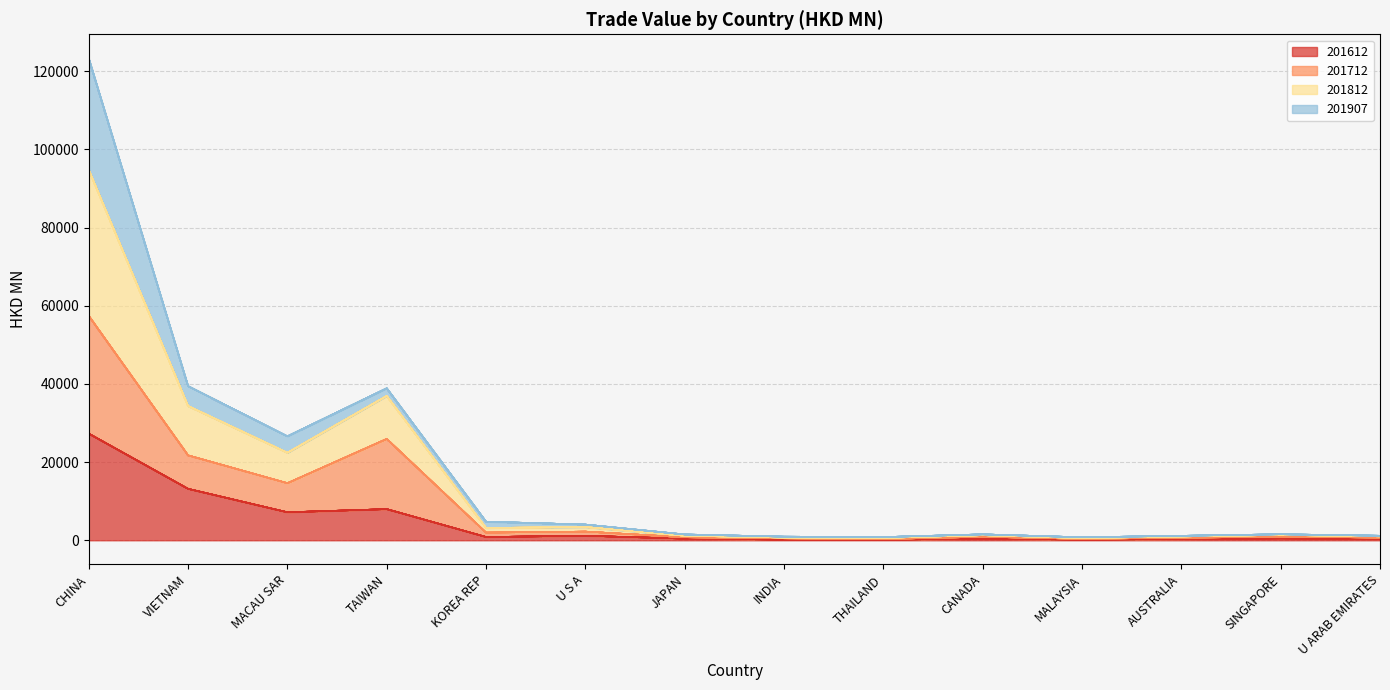

True or false: 201612 has a value of 152.7 at THAILAND.

True